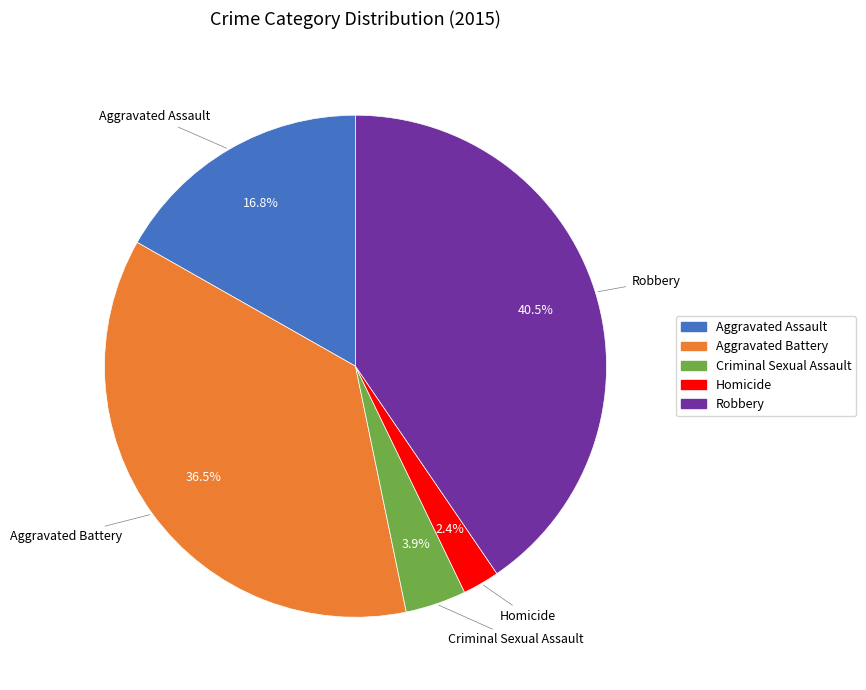

To the nearest percent, what portion does Criminal Sexual Assault represent?

4%